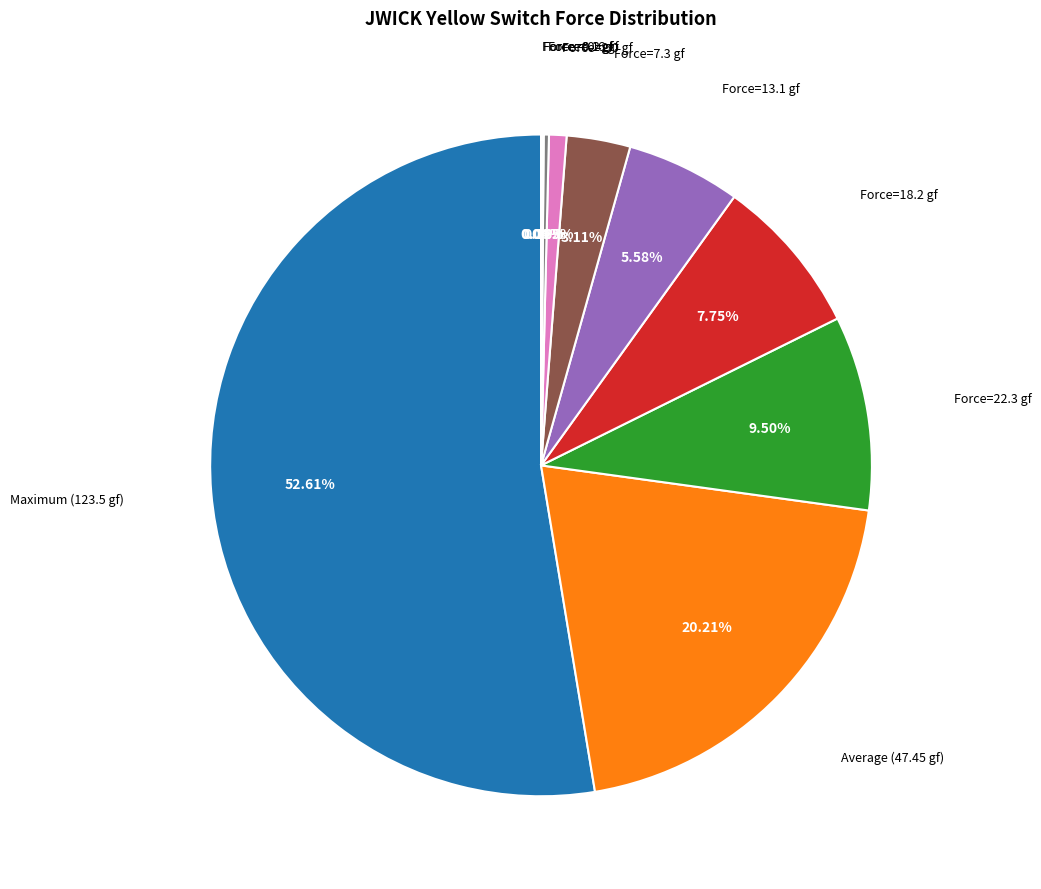

The Force=7.3 gf slice represents 3% of the pie. True or false?

True